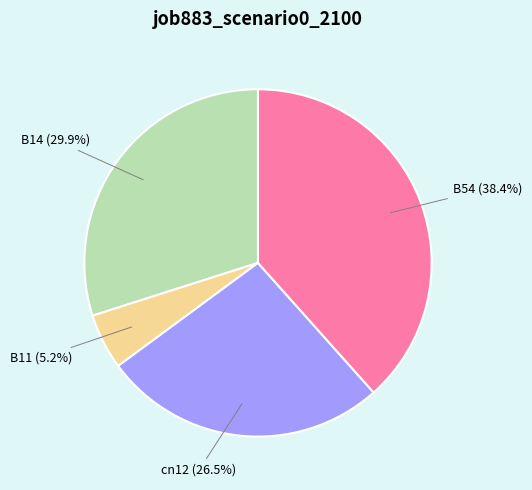

Does B14 (29.9%) represent more than half of the total?

No